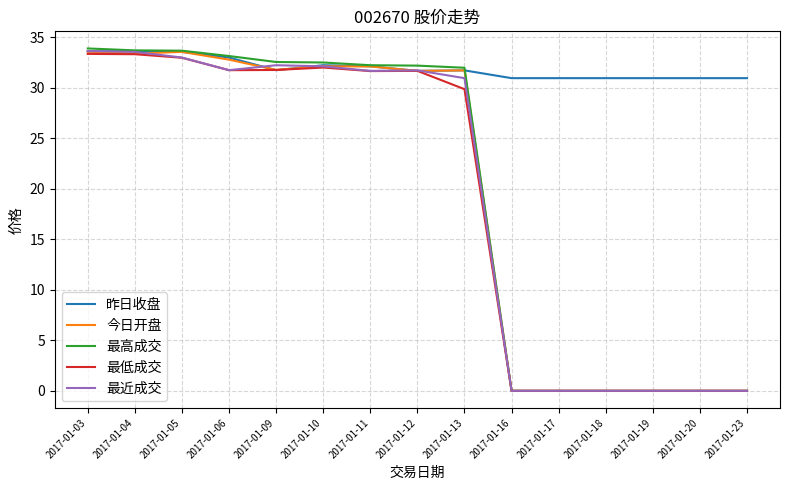

At which label does 最低成交 first exceed 31?

2017-01-03